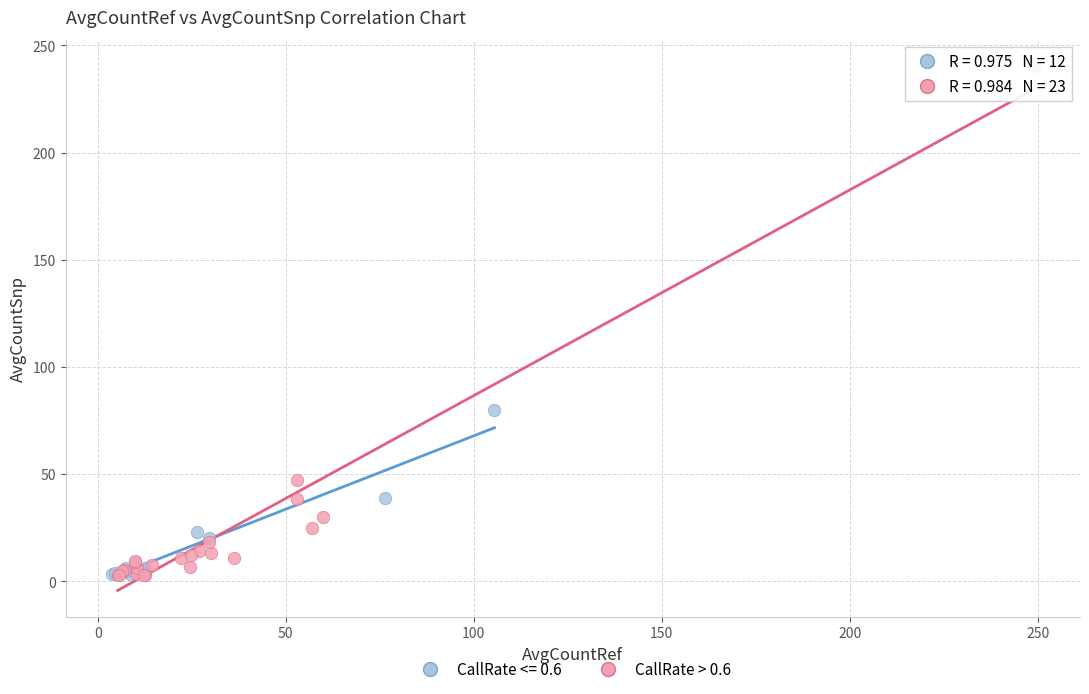

Which series reaches the maximum Y coordinate?

CallRate > 0.6